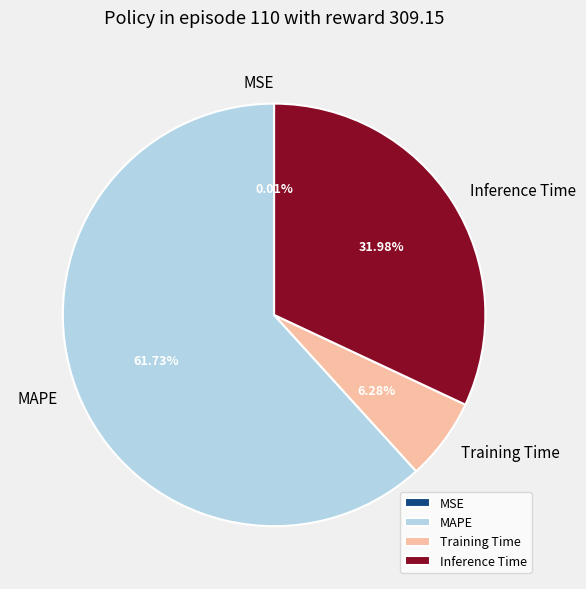

What is the largest slice in the pie chart?

MAPE